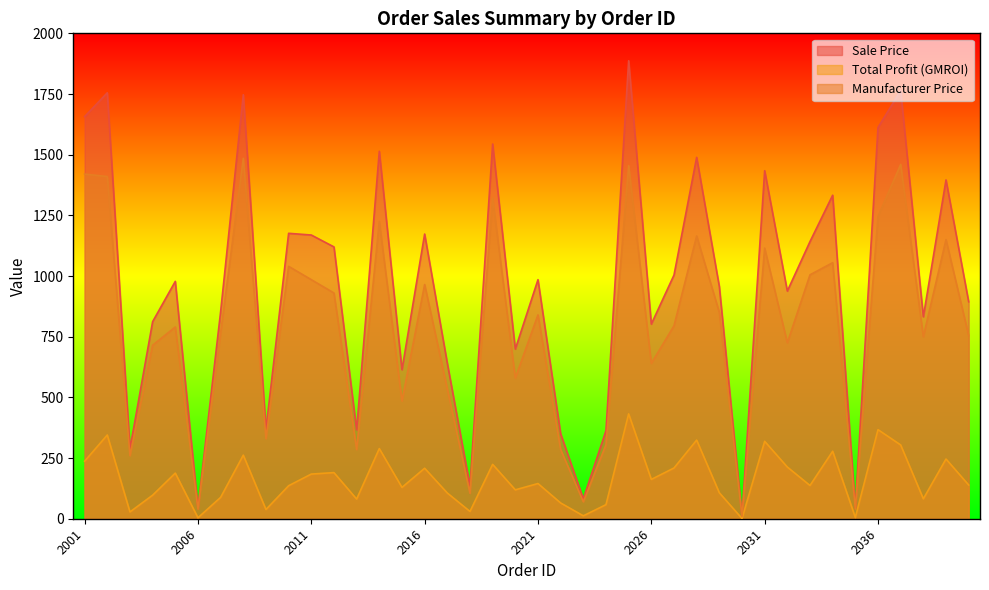

Rank the series by their maximum value, from highest to lowest.

Sale Price, Manufacturer Price, Total Profit (GMROI)